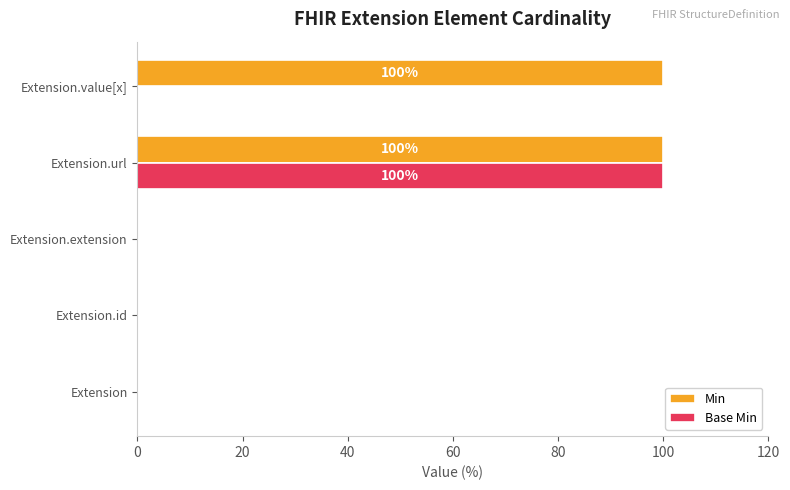

What is the highest value of the Min series?

100